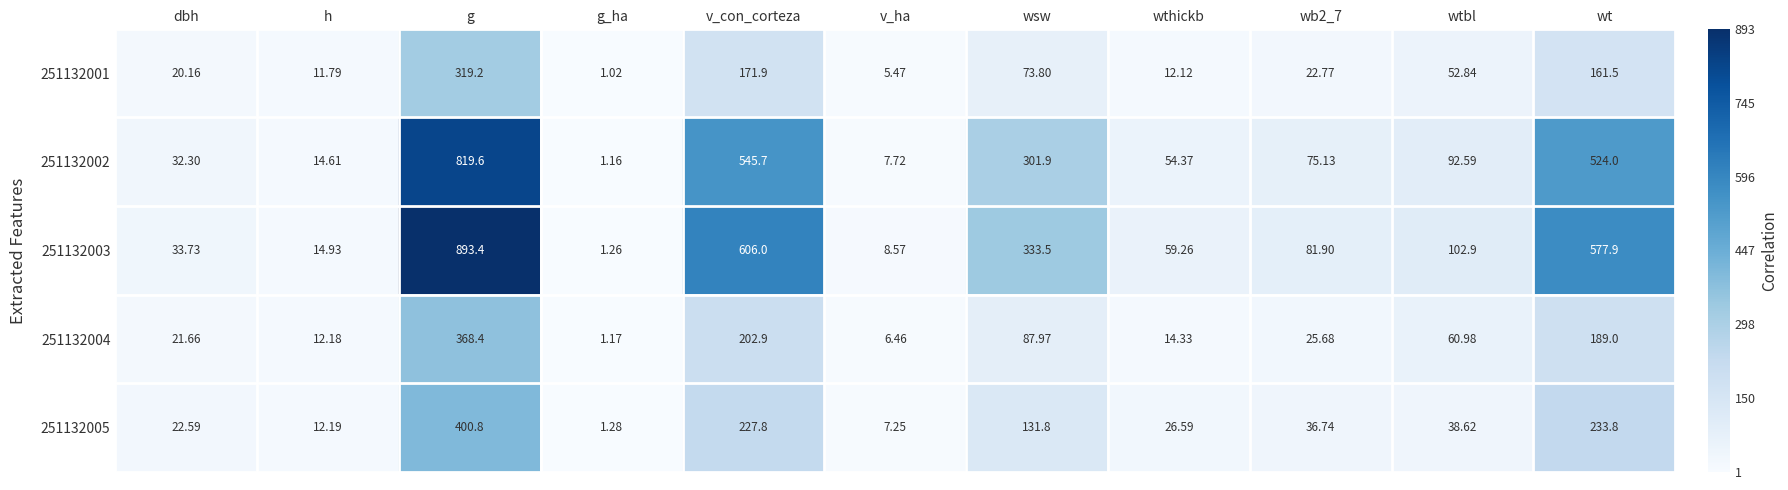

Which category has the highest value in the 251132003 series?

g